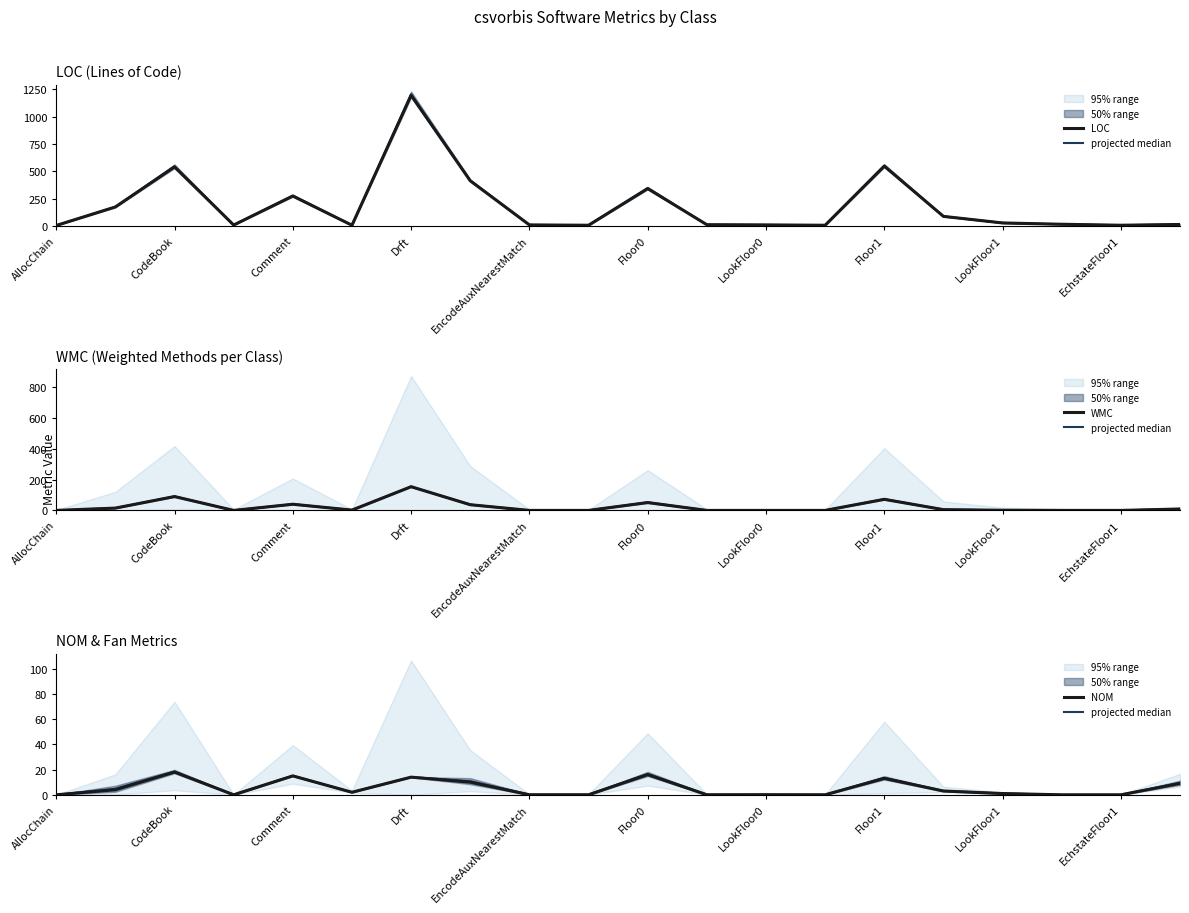

The LOC series shows 12.0 at 11. True or false?

True